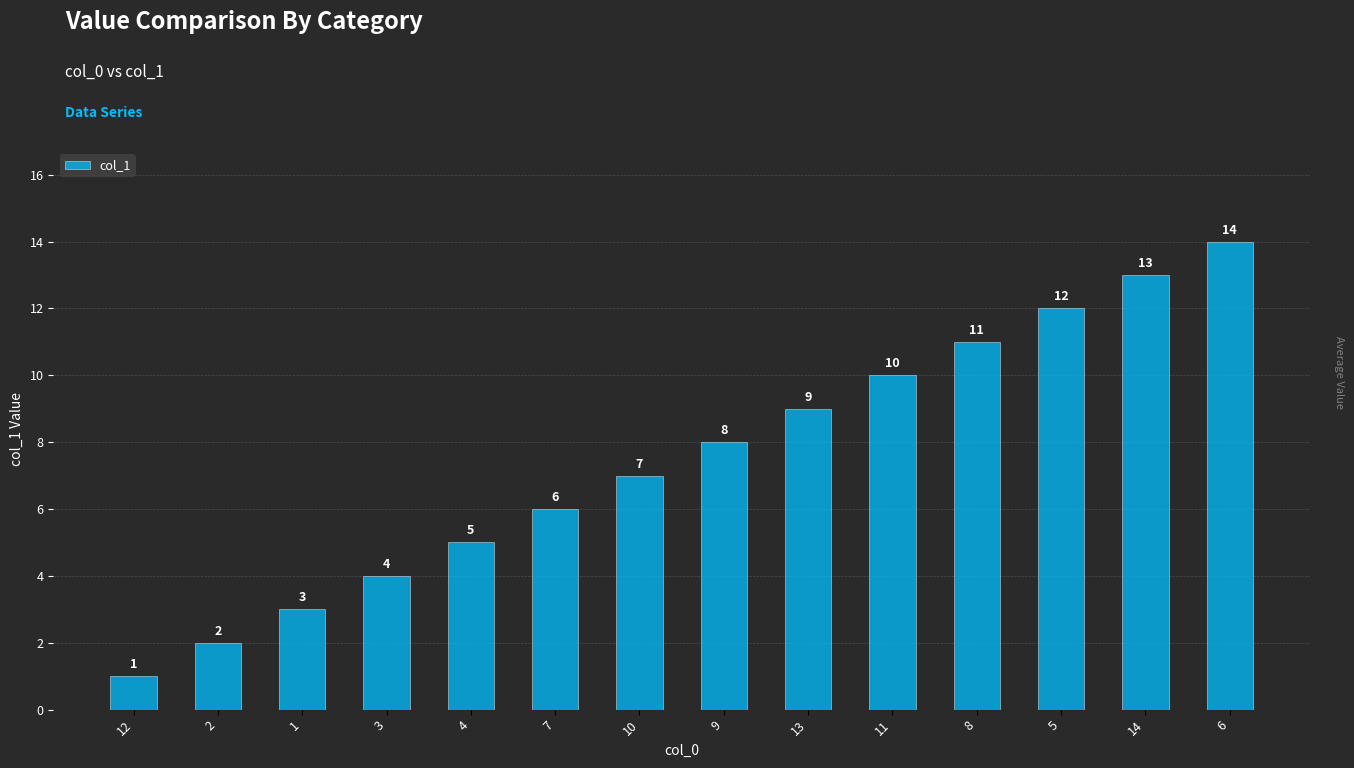

What is the greatest value displayed?

14